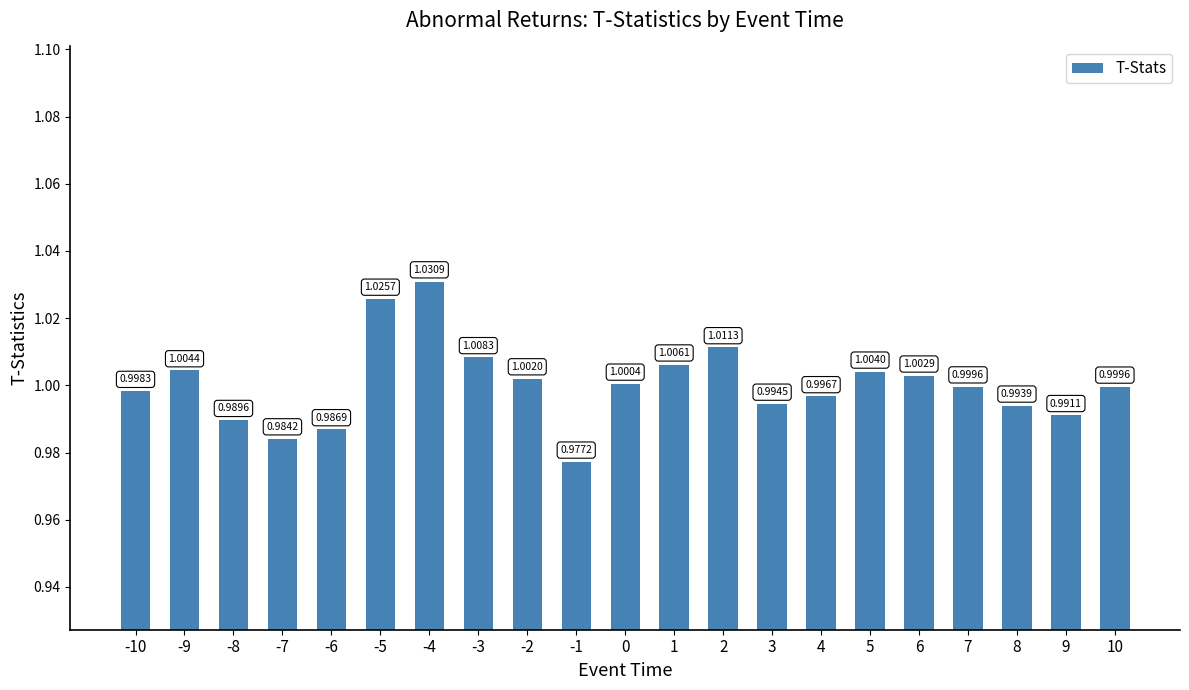

What is the sum of the values at 9 and 3?

2.0